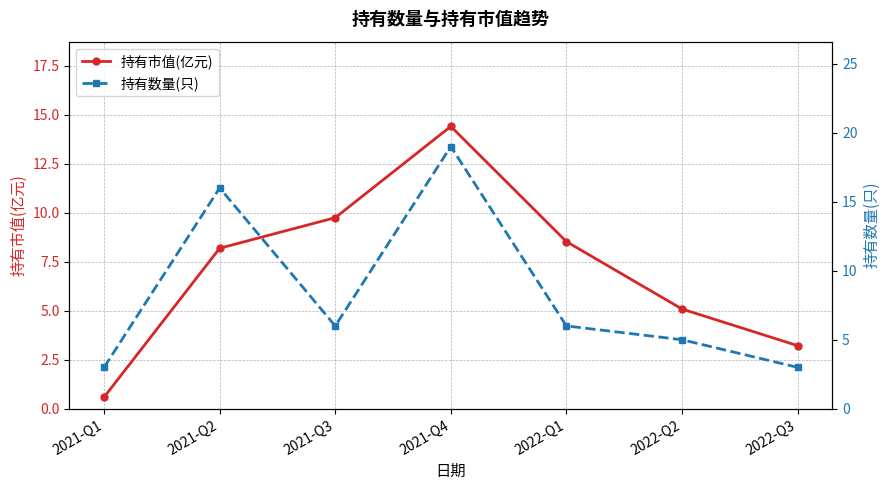

Which label corresponds to the smallest value in the chart?

2021-Q1